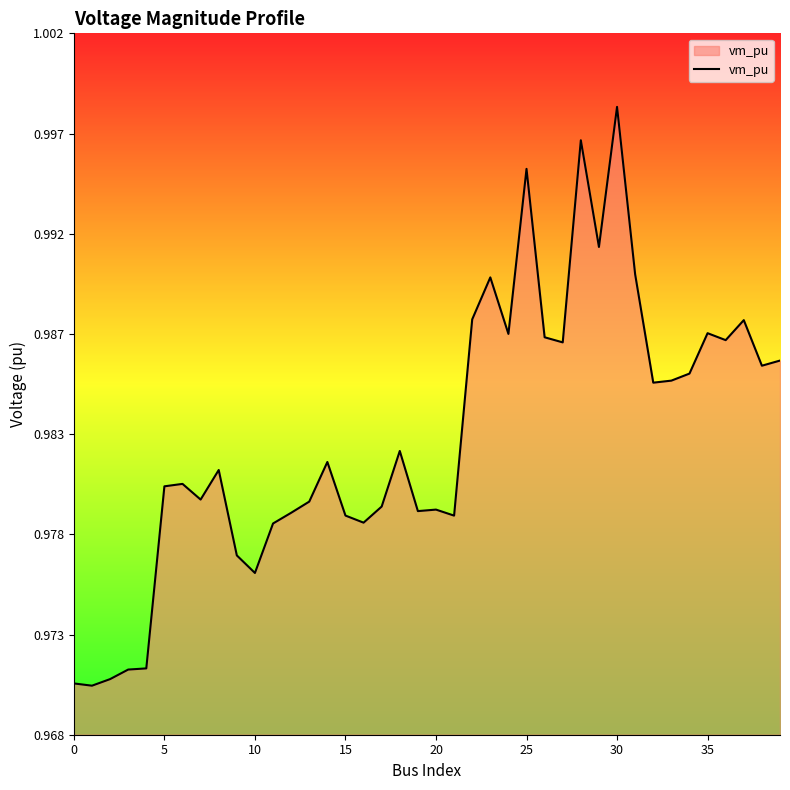

What is the label of the 35th point from the left?

34